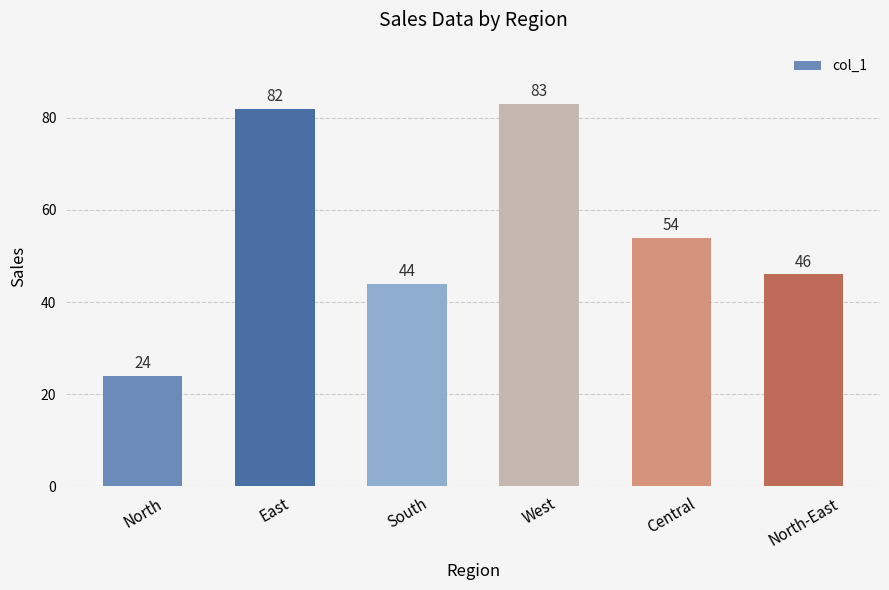

What is the change in value from East to West?

+1